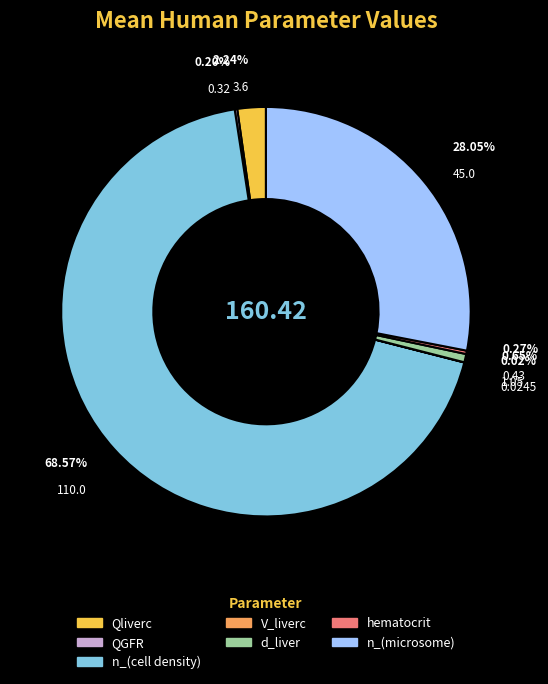

To the nearest percent, what percentage of the pie is Qliverc?

2%